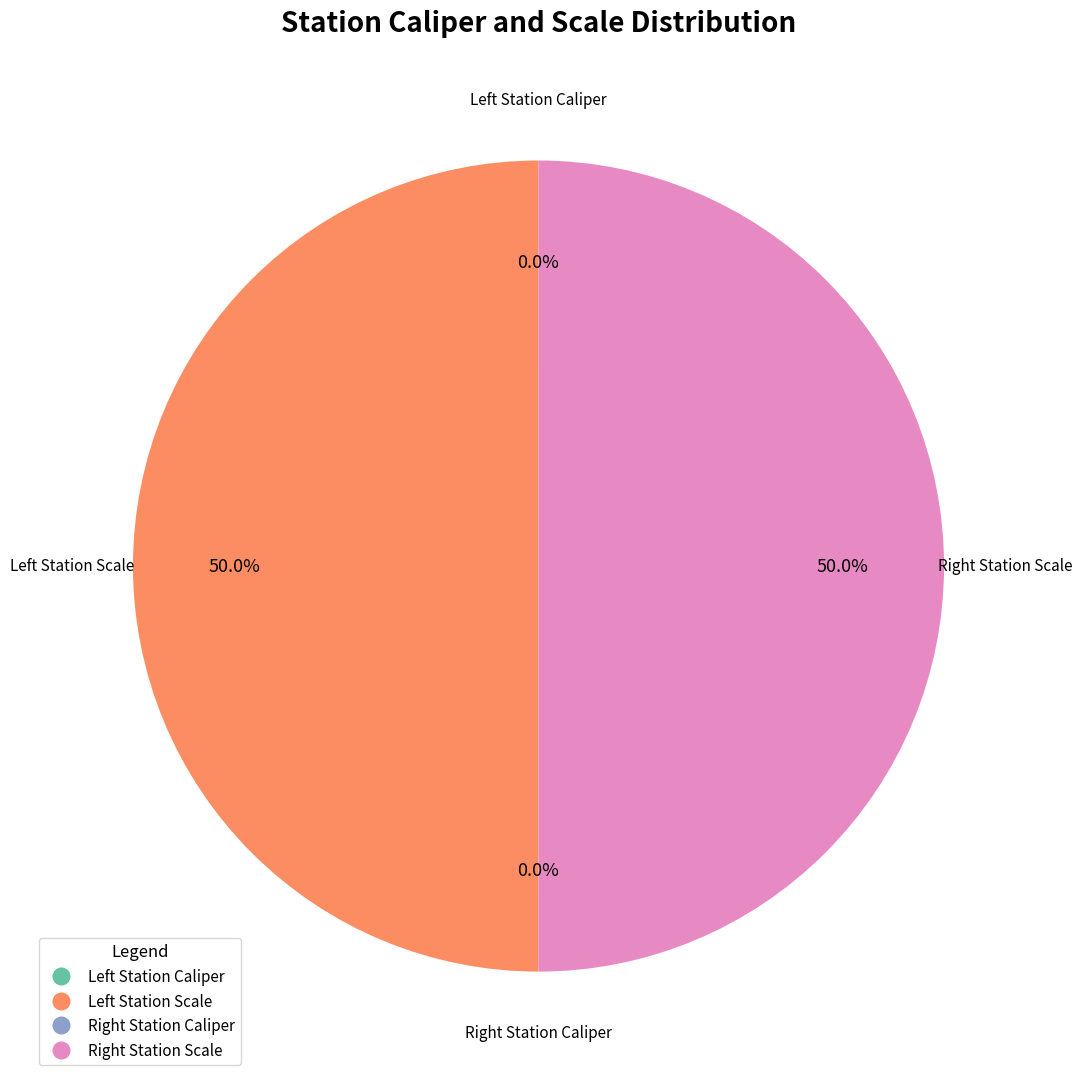

Does any single category account for the majority?

No